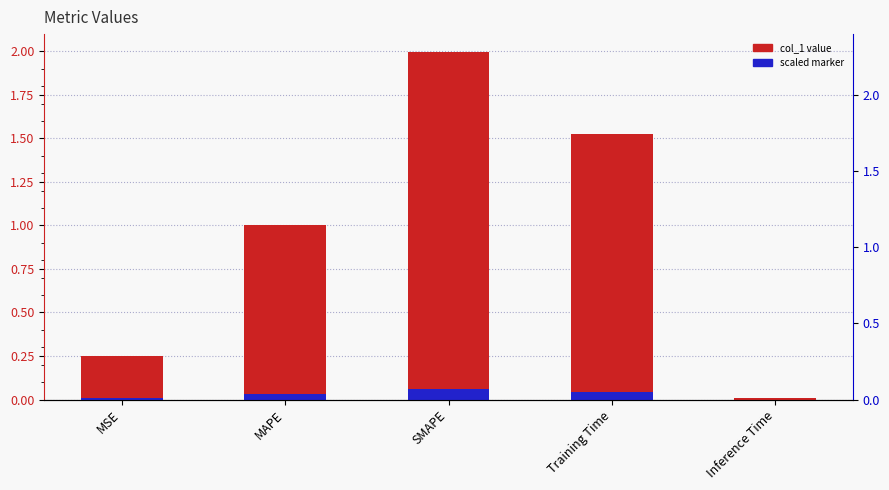

At which label is the value closest to 1?

MAPE